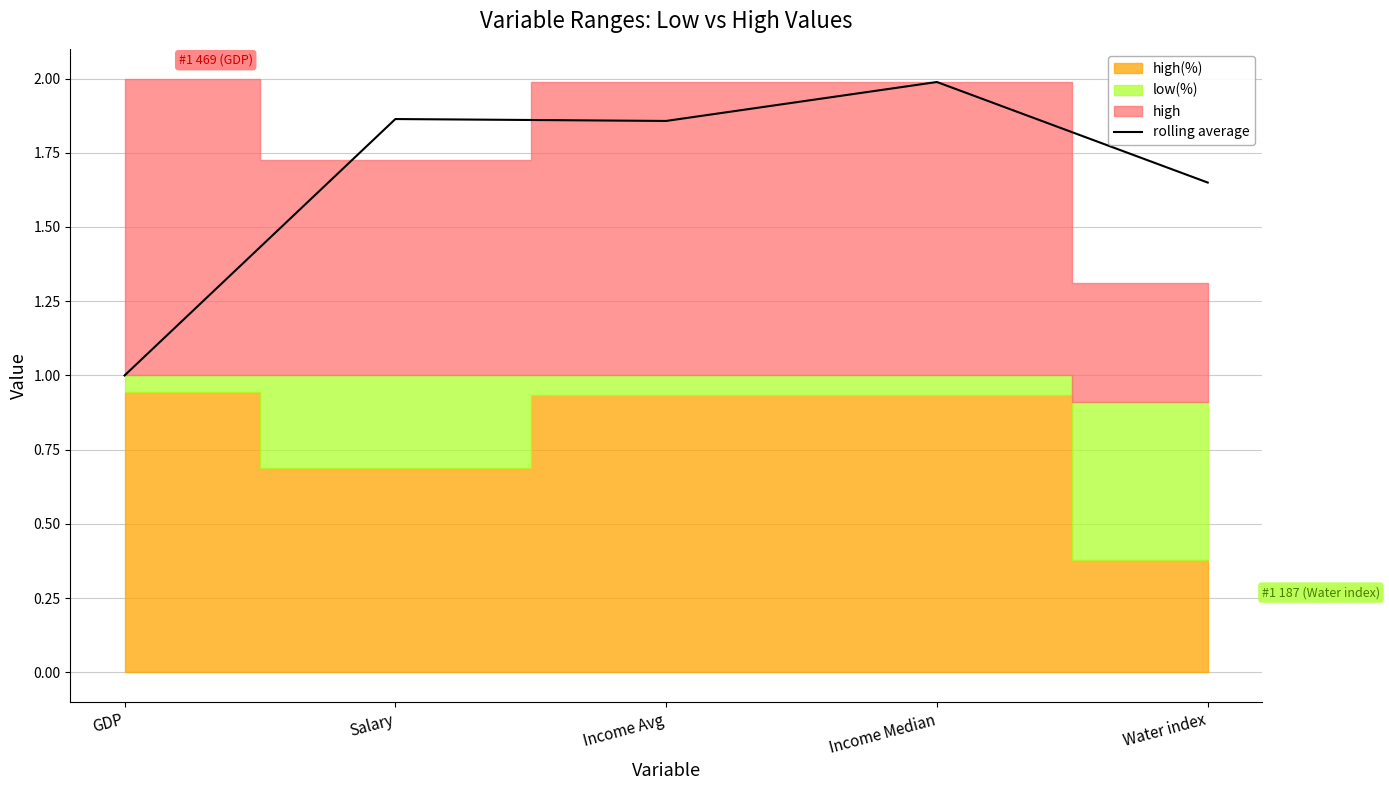

Is it true that rolling average equals 0.4 at Salary?

False